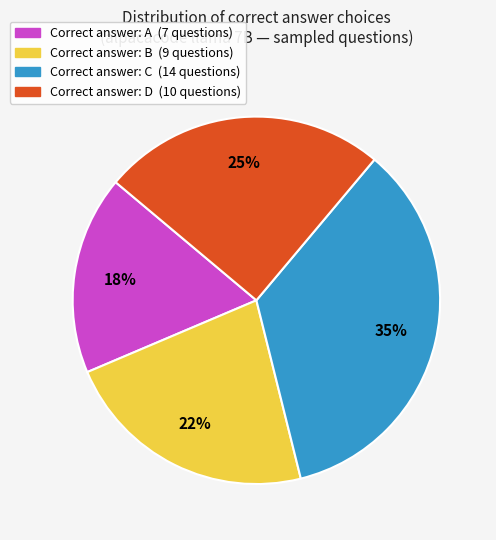

Is there a majority slice in this chart?

No